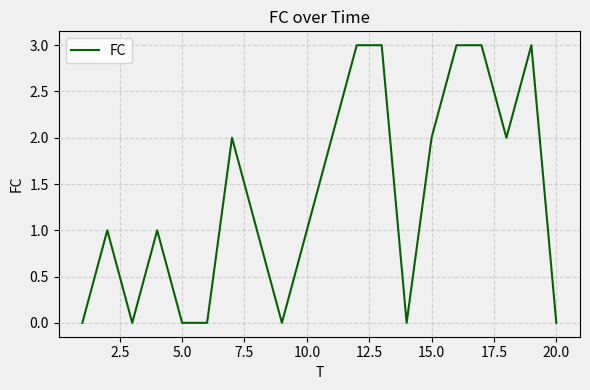

What is the difference between the maximum and minimum values?

3